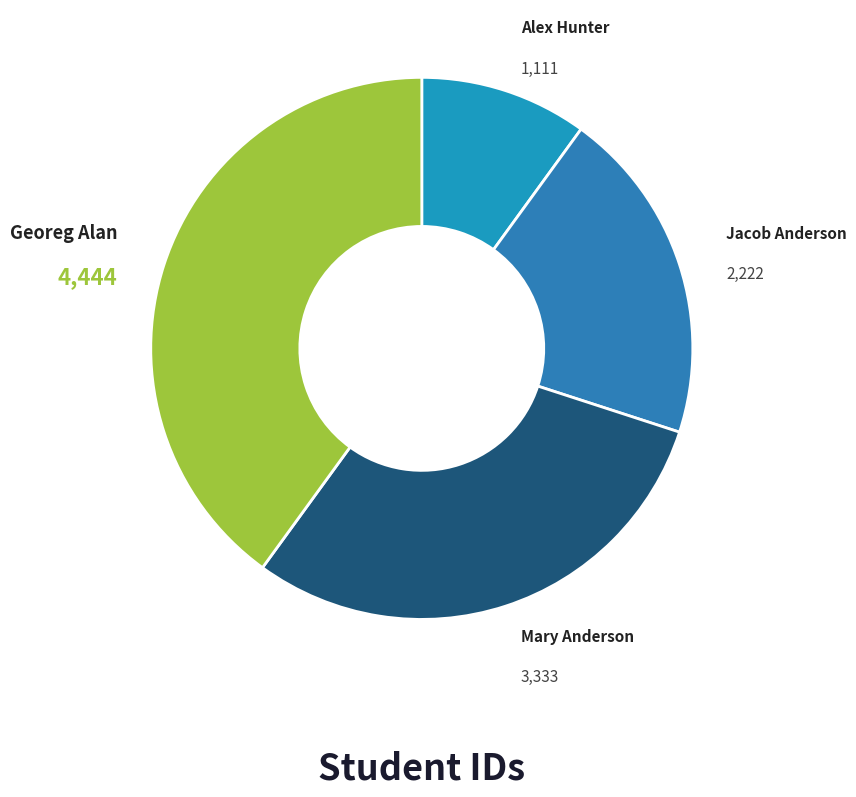

Between Mary Anderson and Jacob Anderson, which is larger?

Mary Anderson